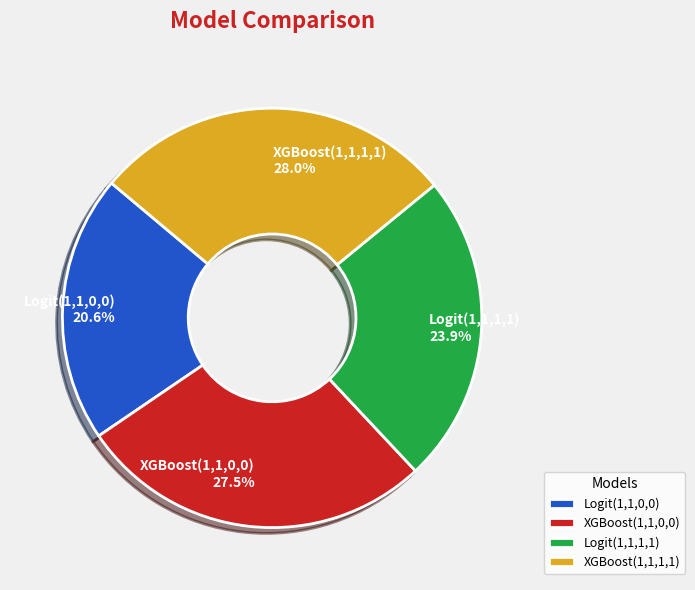

Does XGBoost(1,1,0,0) account for over 50% of the chart?

No